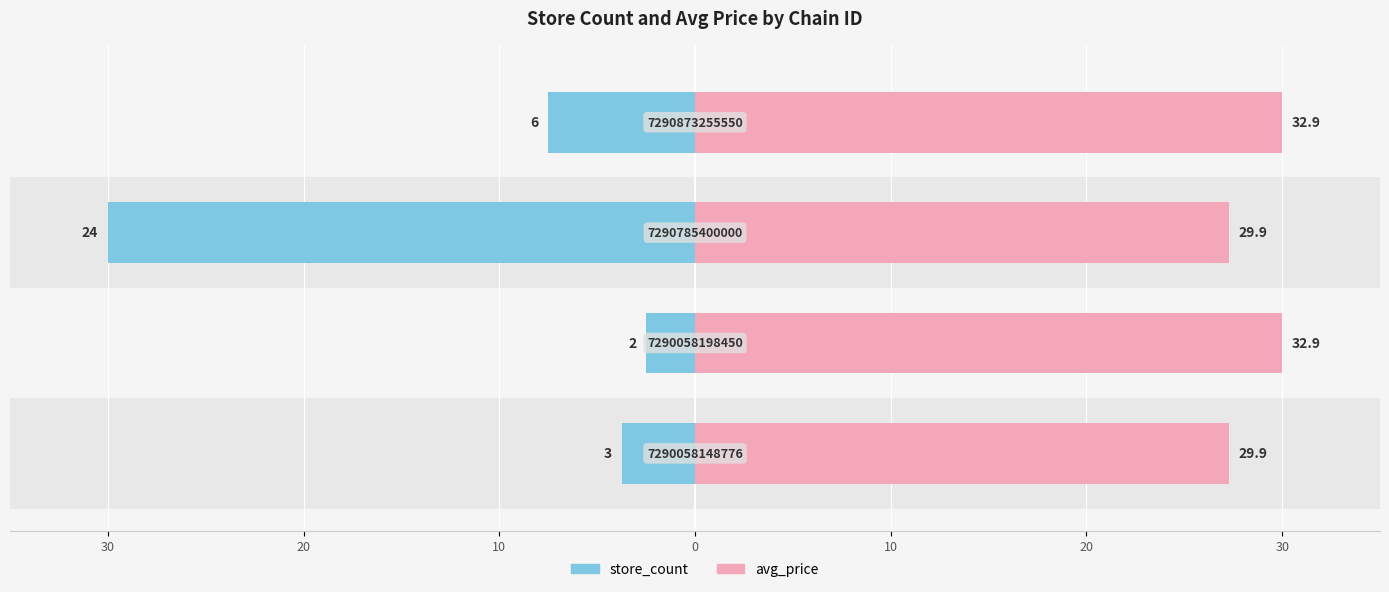

What is the value of the avg_price bar at the 2nd from the left?

30.0